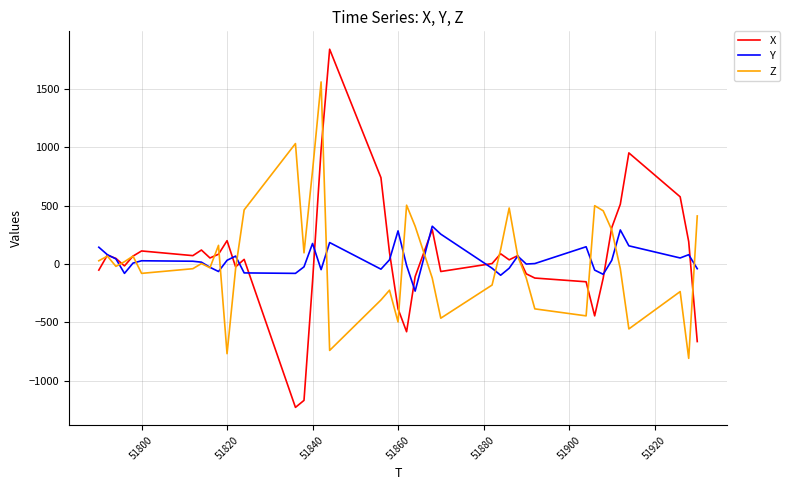

At how many categories does at least one series exceed 609?

6